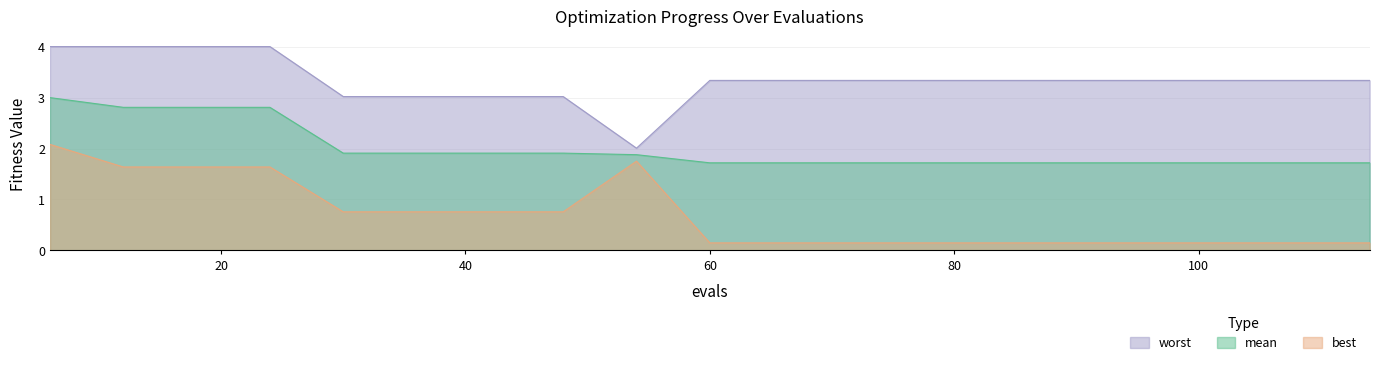

Reading left to right, list all the values displayed in this chart.

mean: 3.0	2.8	2.8	2.8	1.9	1.9	1.9	1.9	1.9	1.7	1.7	1.7	1.7	1.7	1.7	1.7	1.7	1.7	1.7
best: 2.1	1.6	1.6	1.6	0.8	0.8	0.8	0.8	1.8	0.1	0.1	0.1	0.1	0.1	0.1	0.1	0.1	0.1	0.1
worst: 4.0	4.0	4.0	4.0	3.0	3.0	3.0	3.0	2.0	3.3	3.3	3.3	3.3	3.3	3.3	3.3	3.3	3.3	3.3